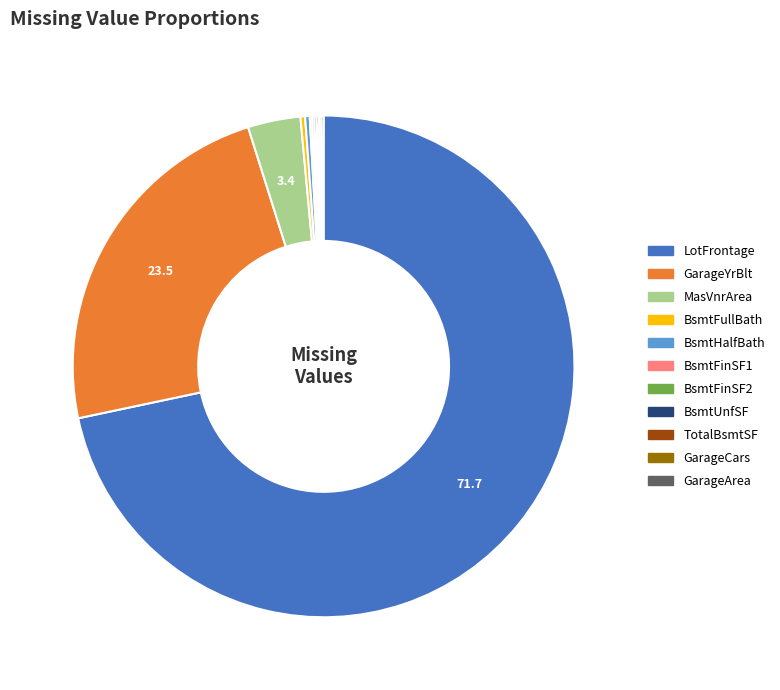

What is the largest slice in the pie chart?

LotFrontage